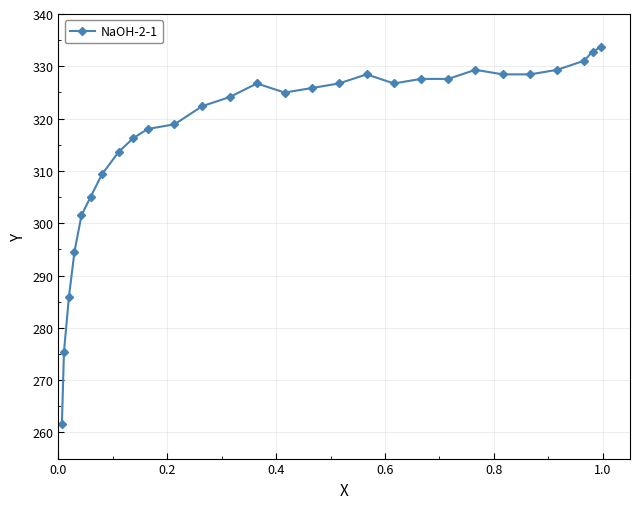

What is the difference between the maximum and second lowest values?

58.2